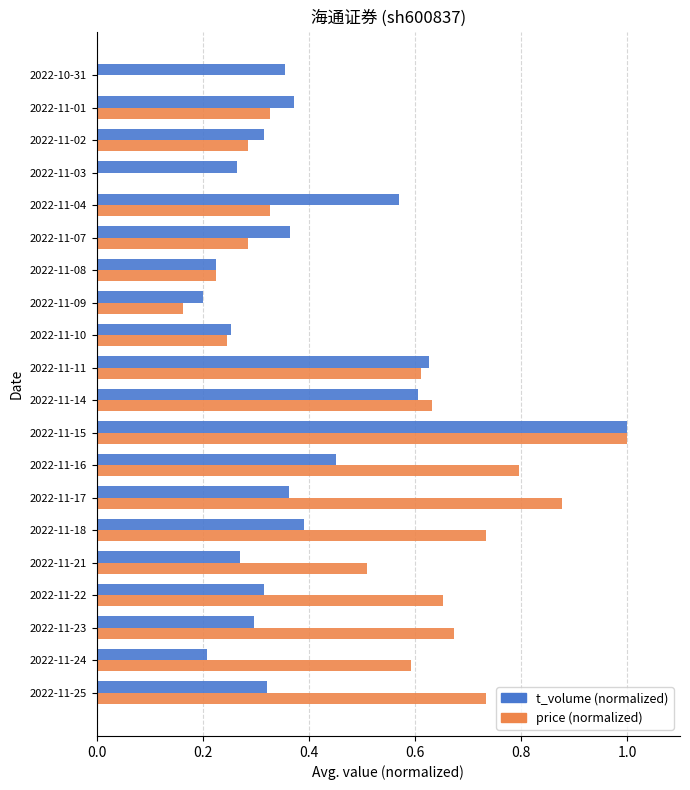

What is the highest value of the t_volume (normalized) series?

1.0